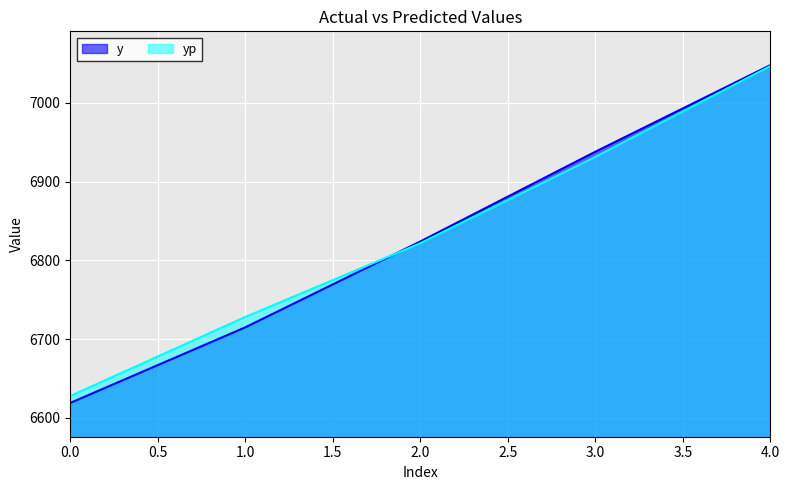

How many distinct data groups are displayed?

2